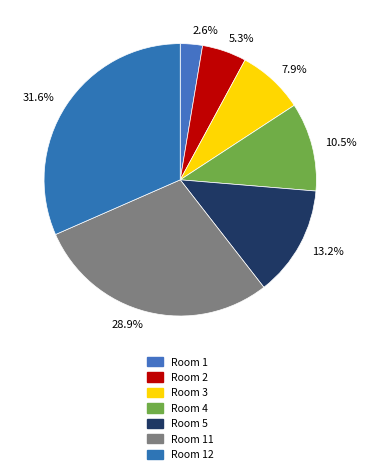

Is it true that Room 12 is 32% of the pie?

True